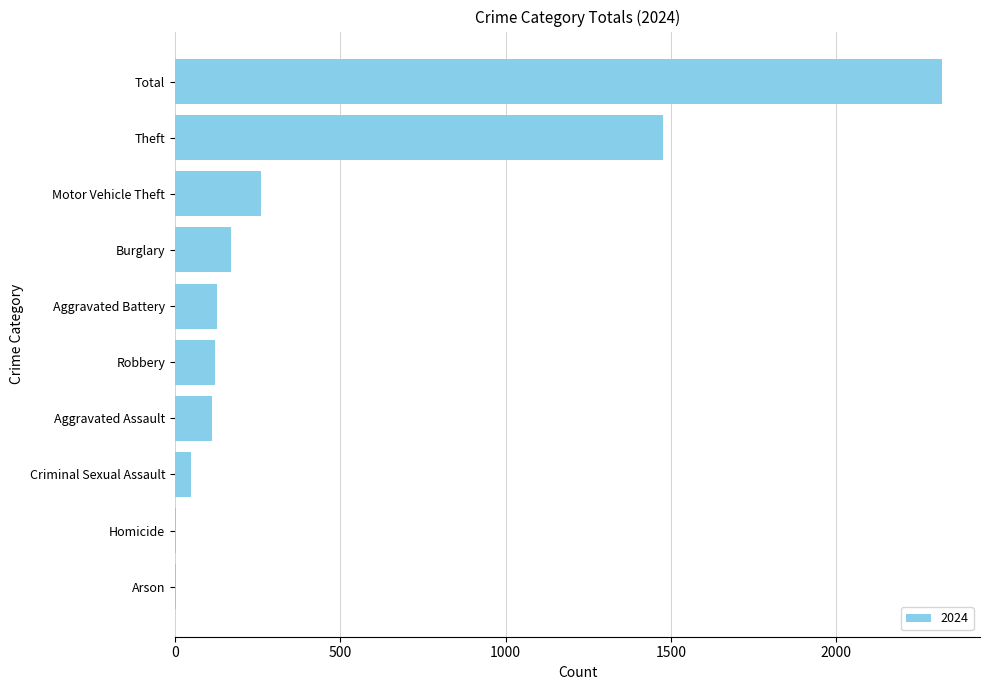

What is the average value?

464